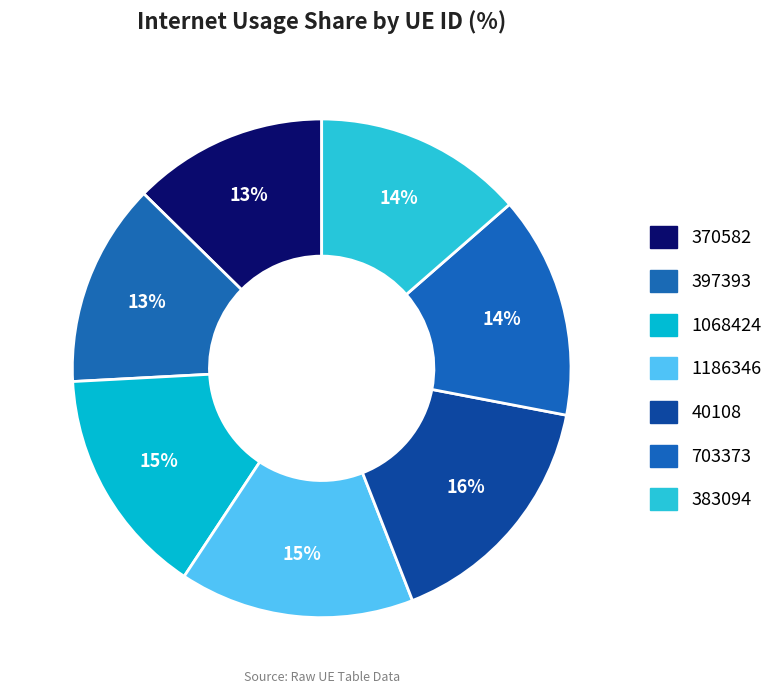

Is it true that 703373 is 14% of the pie?

True